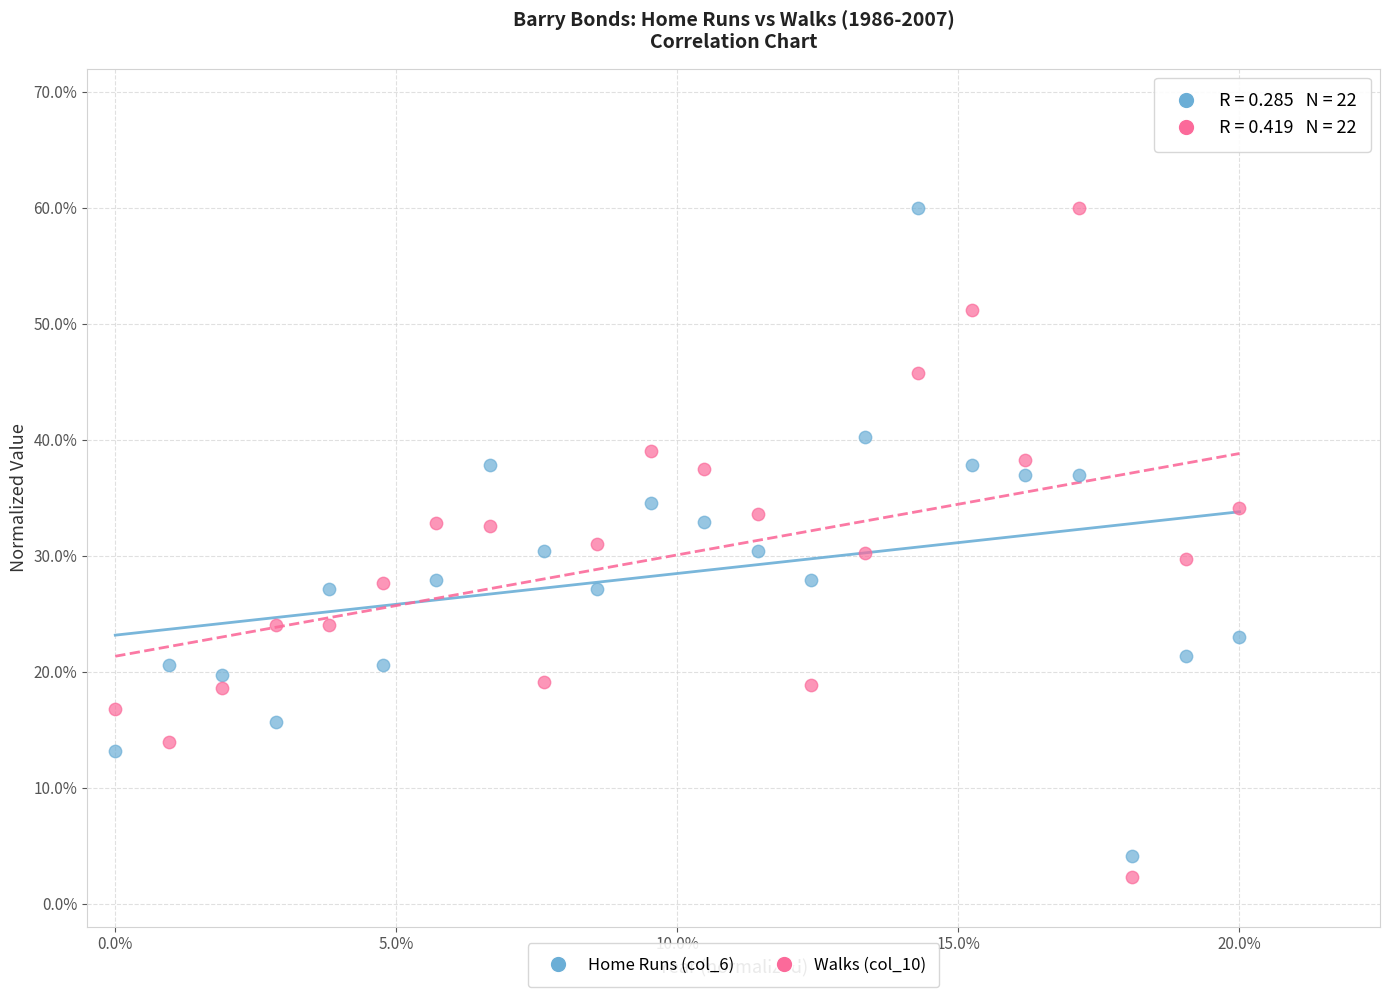

What are all the series names shown in the legend?

Home Runs (col_6), Walks (col_10)